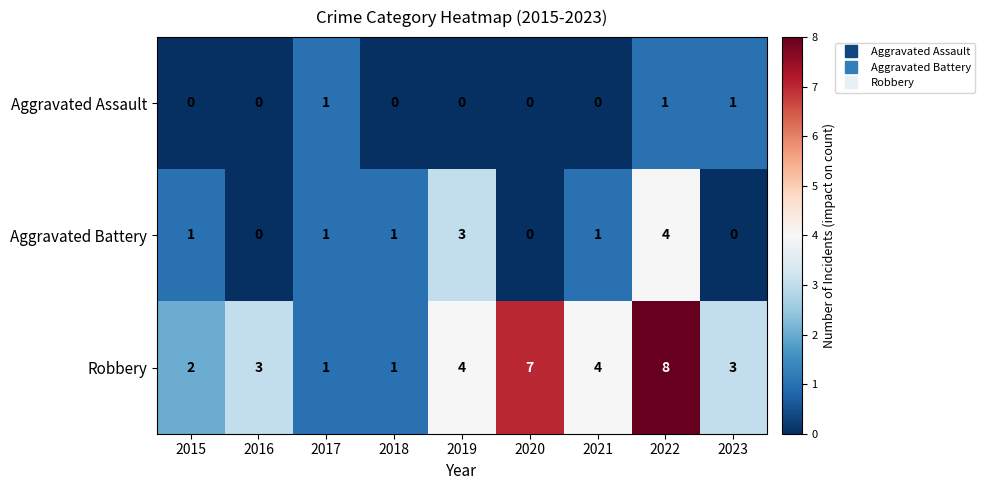

True or false: Robbery has a value of 1 at 2016.

False